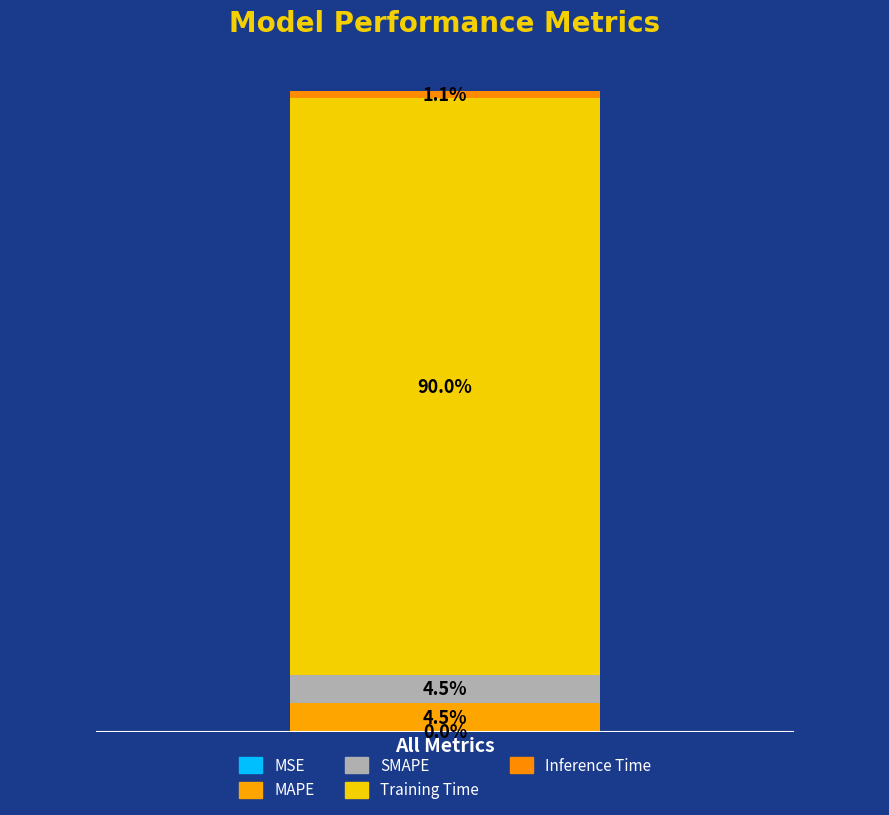

Does the chart contain stacked bars?

Yes